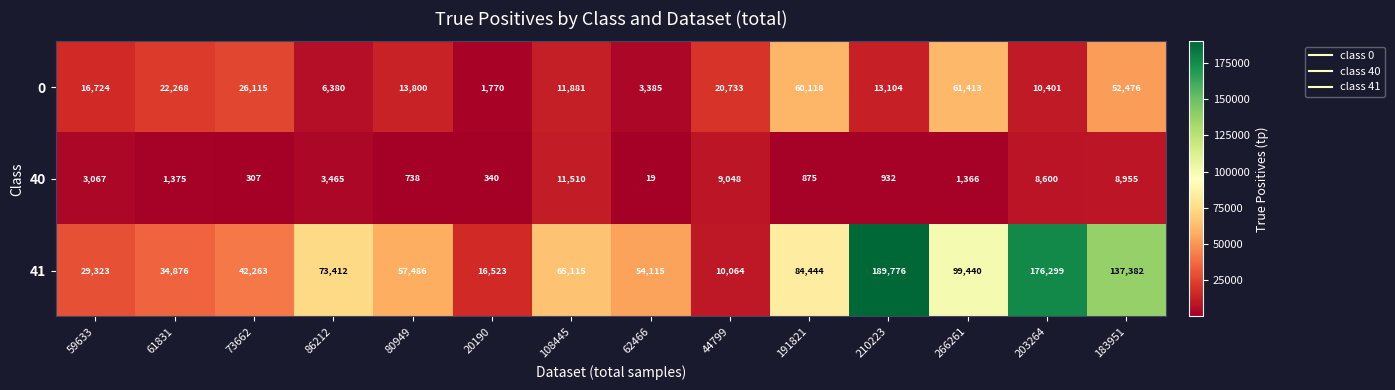

What is the smallest value displayed?

19